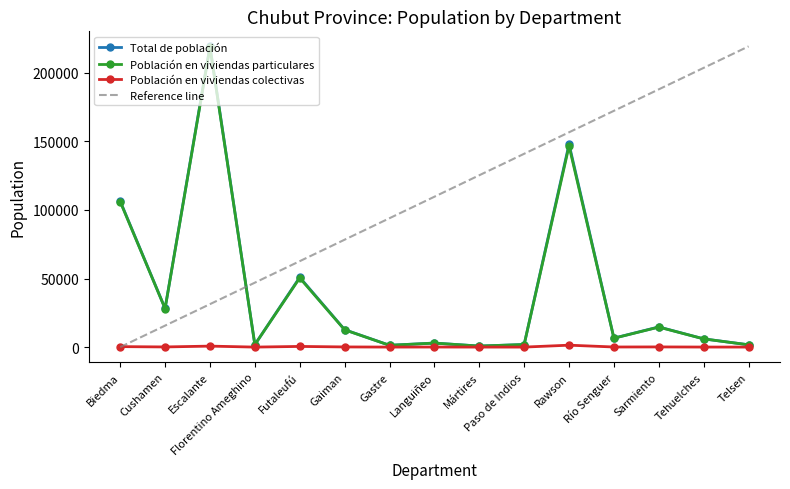

What is the sum of the Población en viviendas colectivas values at Futaleufú and Escalante?

1204.0